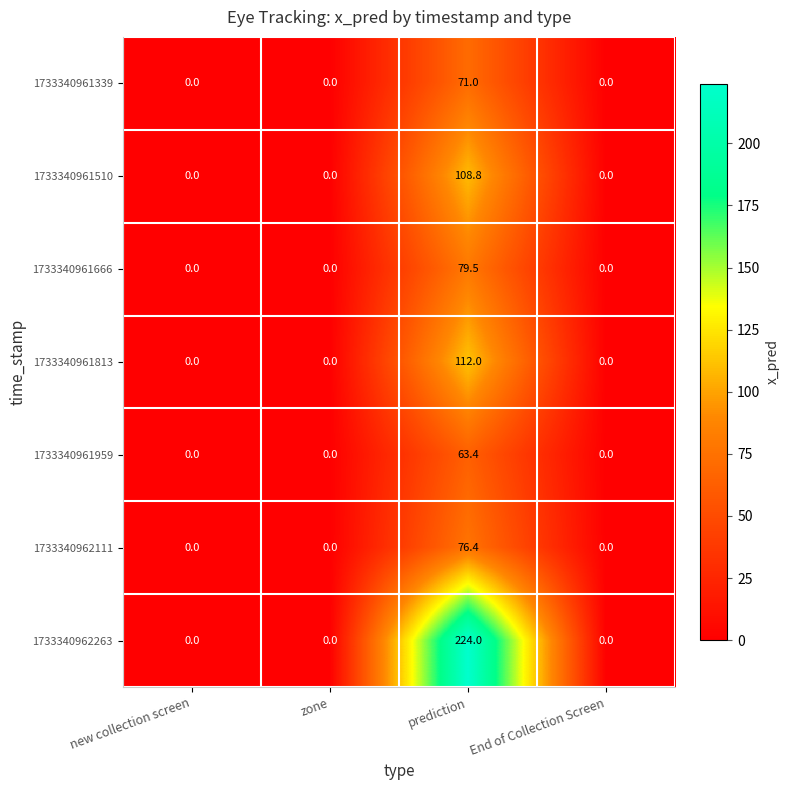

True or false: 1733340961510 has a value of 108.8 at prediction.

True